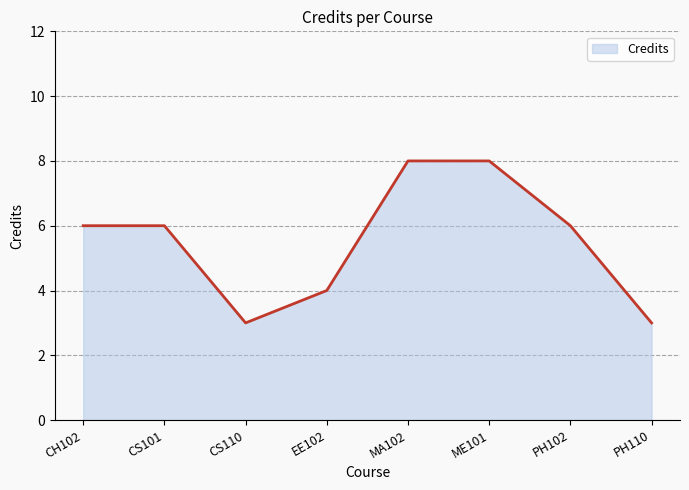

What is the difference between the maximum and minimum values?

5